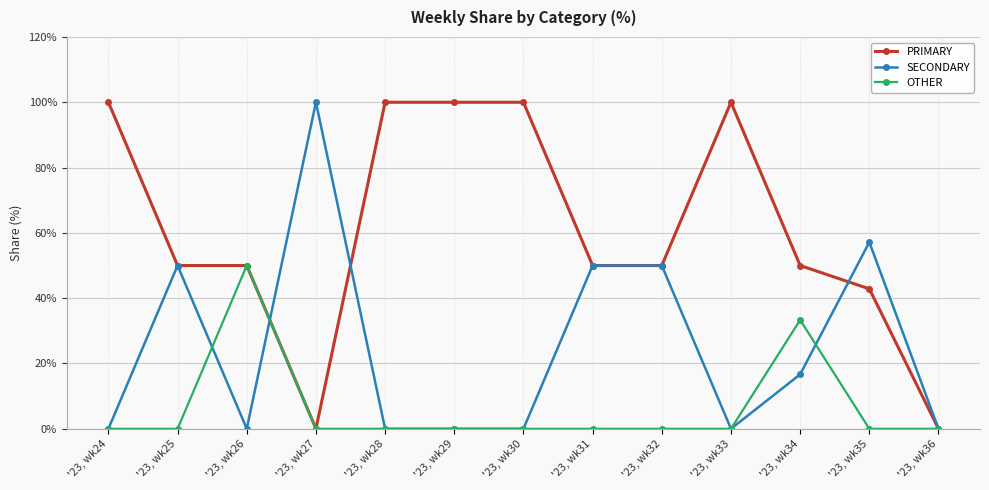

Where is the first local maximum for OTHER?

'23, wk26